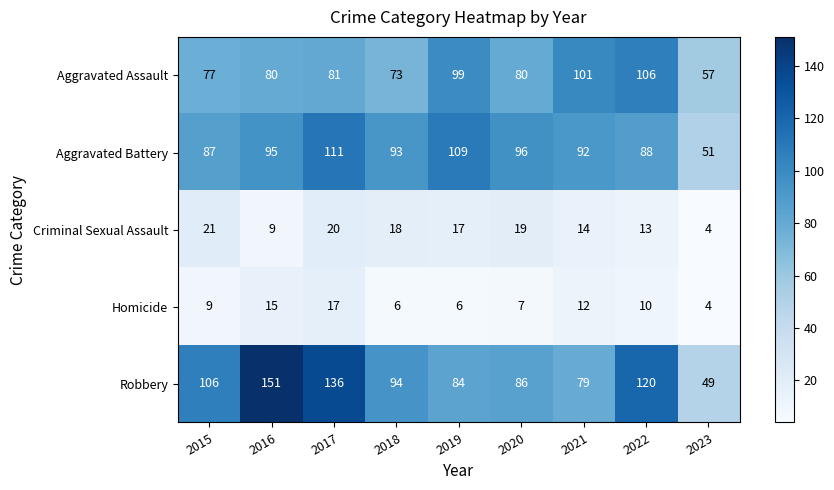

What is the sum of the Homicide values at 2019 and 2016?

21